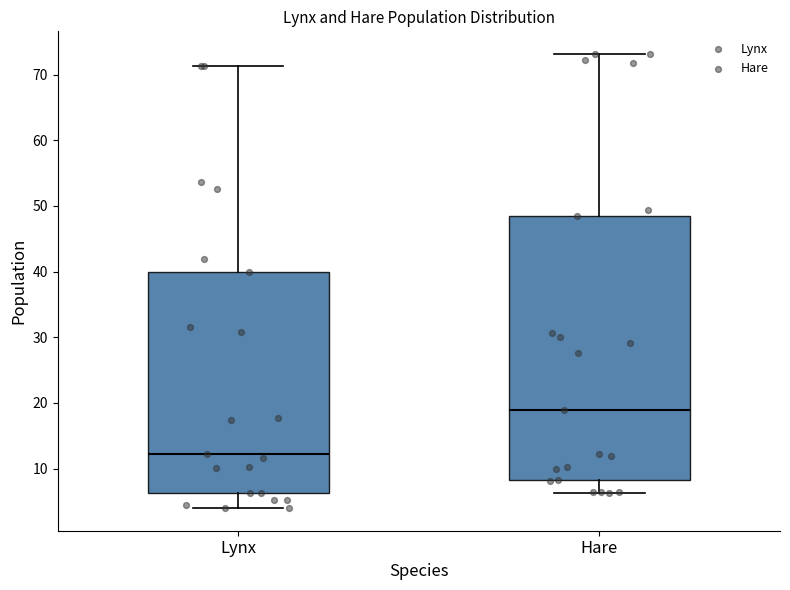

Which box is the tallest, from its lower edge to its upper edge?

Hare